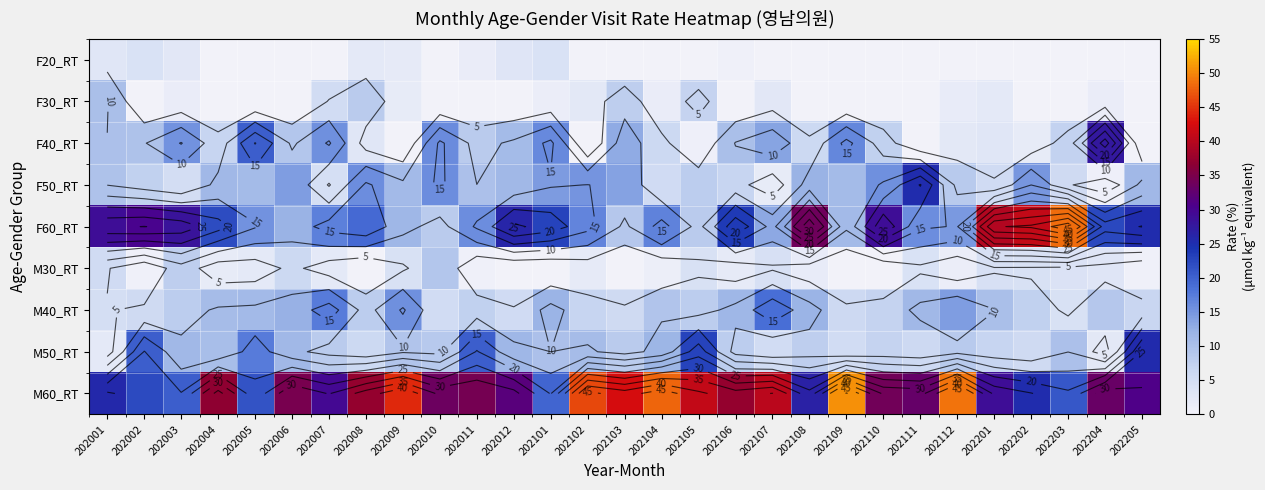

At which label does F40_RT first exceed 8?

202001